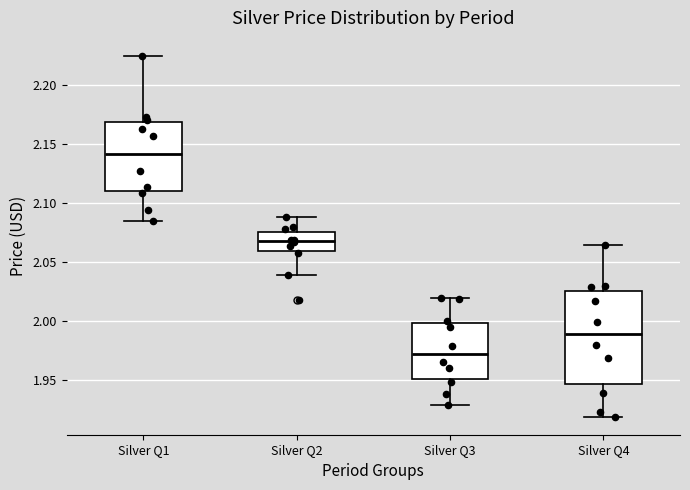

Where does the upper whisker of the box for Silver Q3 end on the y-axis? The values are not printed on the chart, so give them approximately, as read against the axis.

2.020